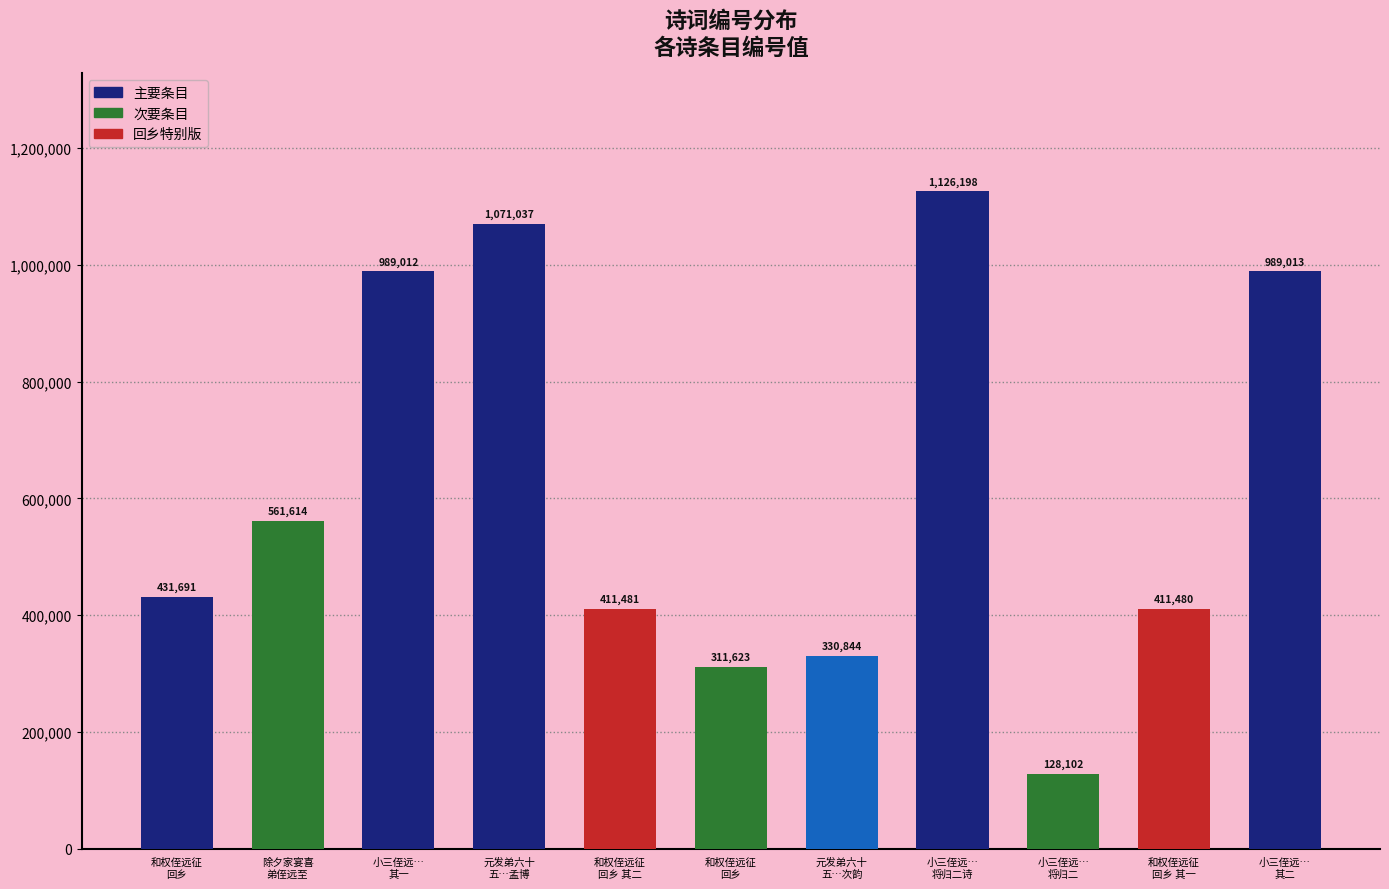

Read the value at 小三侄远…
将归二, to the nearest 10.

128100